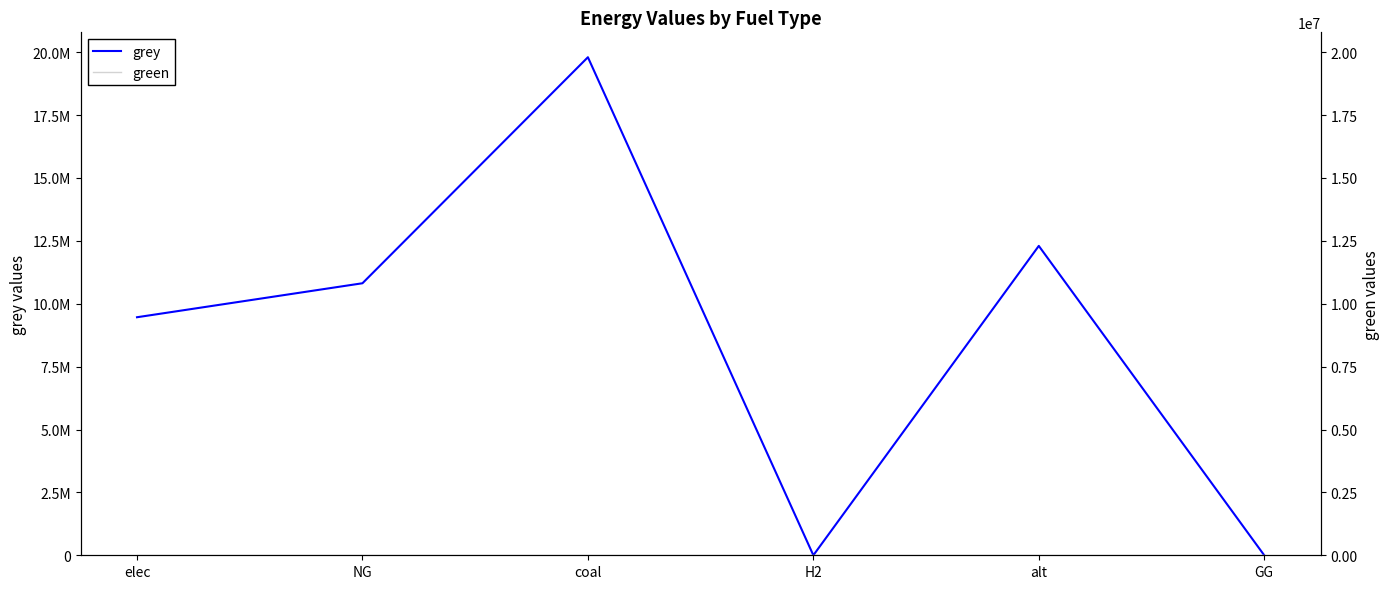

Which series has the largest range (max minus min)?

grey